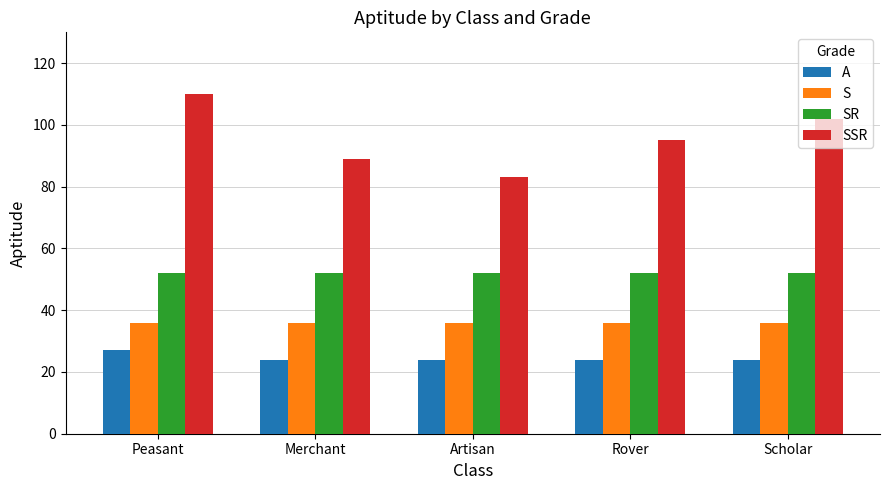

What is the approximate value of SR at Merchant?

52